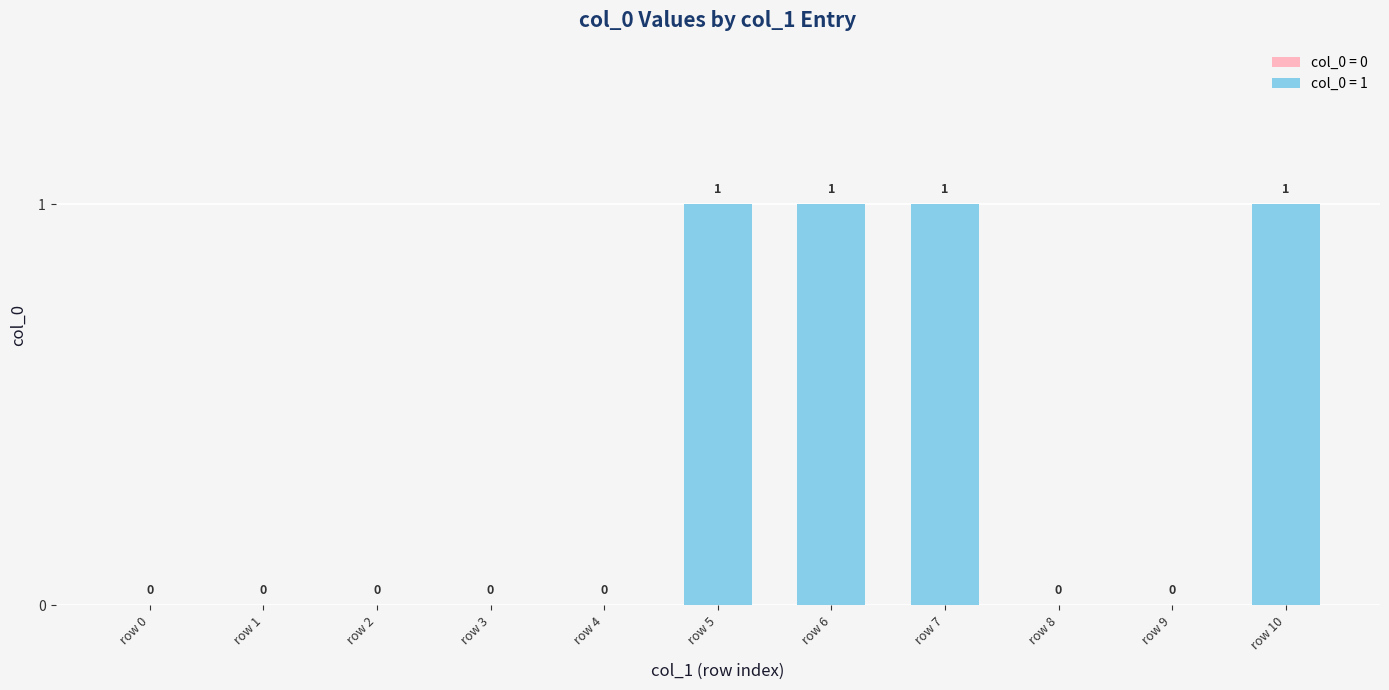

What is the value of the 11th bar from the left?

1